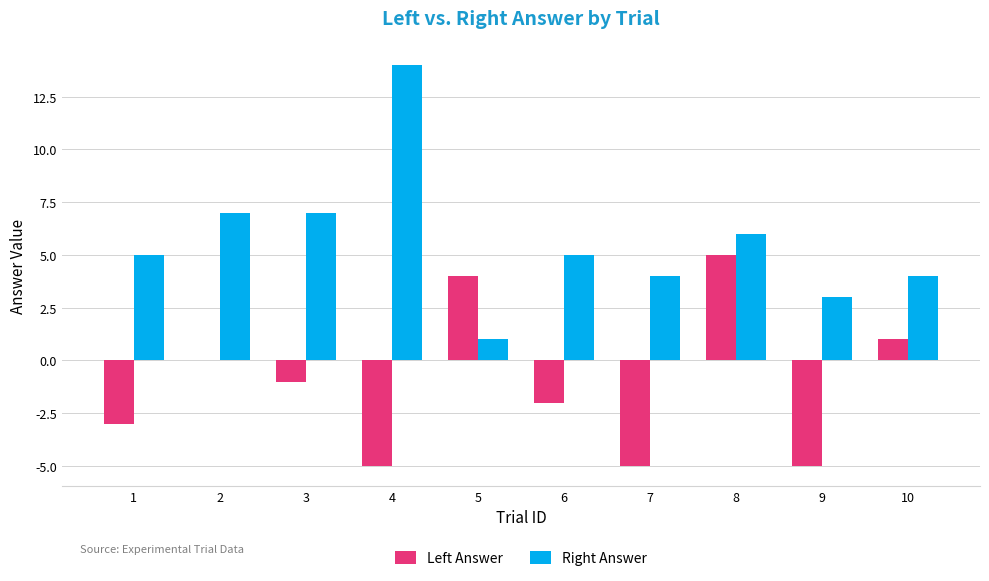

What is the difference between the Left Answer values at 2 and 4?

5